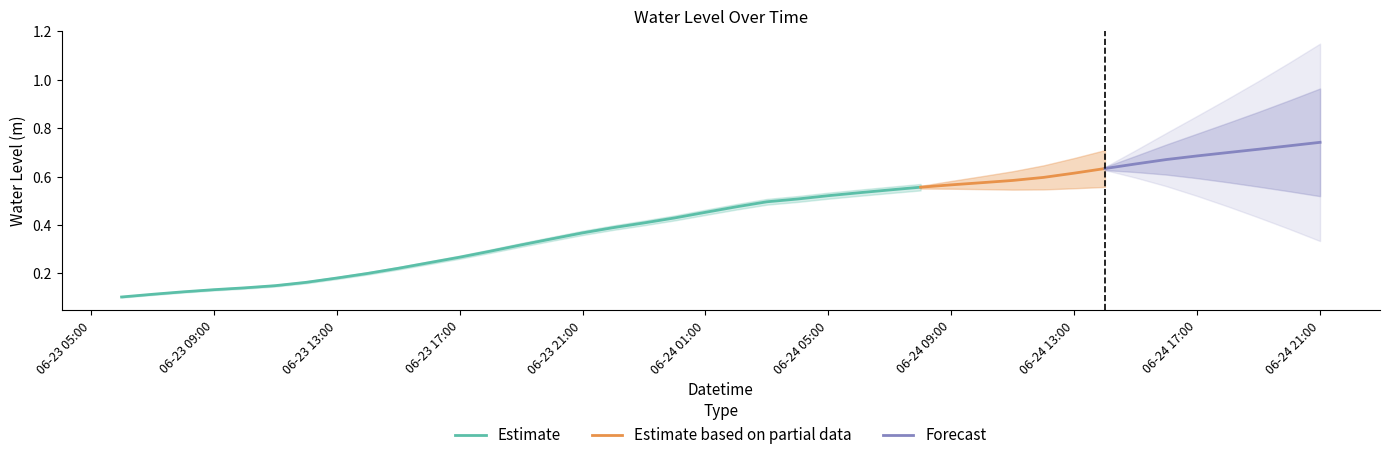

What is the difference between the values at 2023-06-24 21:00:00 and 2023-06-23 18:00:00?

0.4